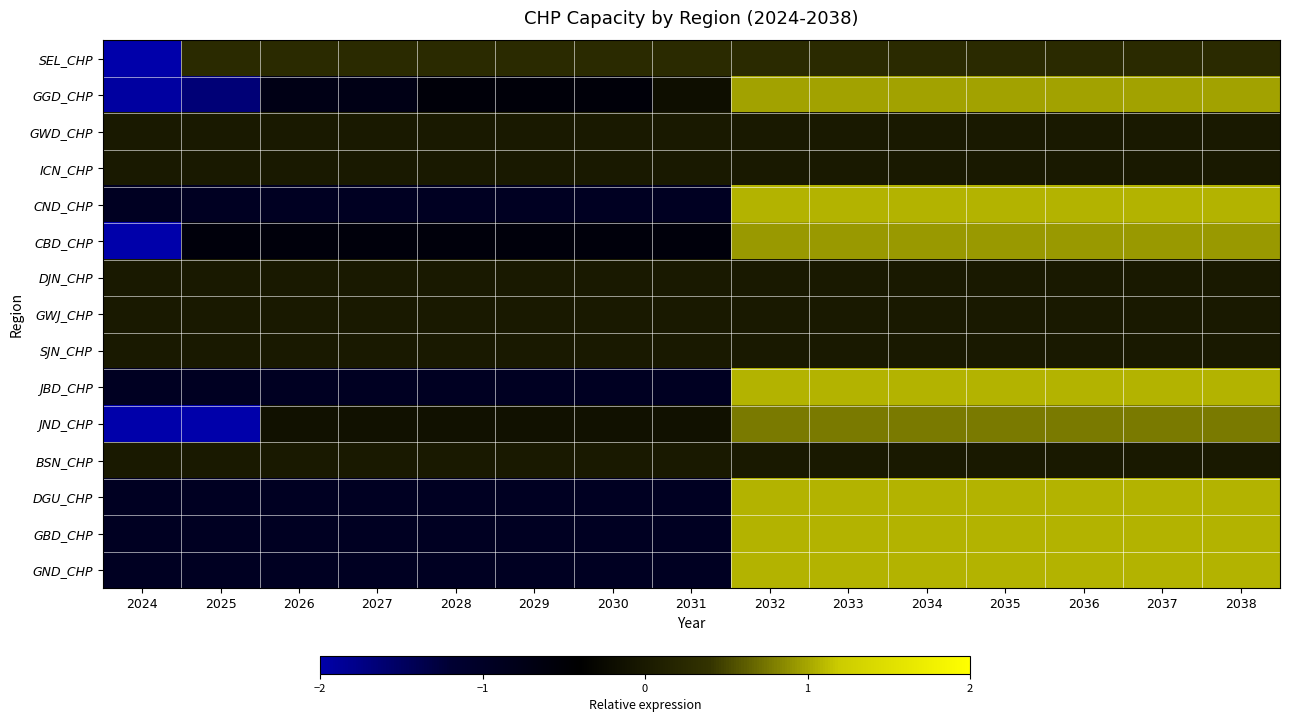

Reading left to right, list all the values displayed in this chart.

SEL_CHP: 2024=-2.0	2025=0.3	2026=0.3	2027=0.3	2028=0.3	2029=0.3	2030=0.3	2031=0.3	2032=0.3	2033=0.3	2034=0.3	2035=0.3	2036=0.3	2037=0.3	2038=0.3
GGD_CHP: 2024=-1.9	2025=-1.7	2026=-0.7	2027=-0.7	2028=-0.5	2029=-0.5	2030=-0.5	2031=-0.2	2032=1.0	2033=1.0	2034=1.0	2035=1.0	2036=1.0	2037=1.0	2038=1.0
GWD_CHP: 2024=0.0	2025=0.0	2026=0.0	2027=0.0	2028=0.0	2029=0.0	2030=0.0	2031=0.0	2032=0.0	2033=0.0	2034=0.0	2035=0.0	2036=0.0	2037=0.0	2038=0.0
ICN_CHP: 2024=0.0	2025=0.0	2026=0.0	2027=0.0	2028=0.0	2029=0.0	2030=0.0	2031=0.0	2032=0.0	2033=0.0	2034=0.0	2035=0.0	2036=0.0	2037=0.0	2038=0.0
CND_CHP: 2024=-0.9	2025=-0.9	2026=-0.9	2027=-0.9	2028=-0.9	2029=-0.9	2030=-0.9	2031=-0.9	2032=1.1	2033=1.1	2034=1.1	2035=1.1	2036=1.1	2037=1.1	2038=1.1
CBD_CHP: 2024=-2.0	2025=-0.6	2026=-0.6	2027=-0.6	2028=-0.6	2029=-0.6	2030=-0.6	2031=-0.6	2032=0.9	2033=0.9	2034=0.9	2035=0.9	2036=0.9	2037=0.9	2038=0.9
DJN_CHP: 2024=0.0	2025=0.0	2026=0.0	2027=0.0	2028=0.0	2029=0.0	2030=0.0	2031=0.0	2032=0.0	2033=0.0	2034=0.0	2035=0.0	2036=0.0	2037=0.0	2038=0.0
GWJ_CHP: 2024=0.0	2025=0.0	2026=0.0	2027=0.0	2028=0.0	2029=0.0	2030=0.0	2031=0.0	2032=0.0	2033=0.0	2034=0.0	2035=0.0	2036=0.0	2037=0.0	2038=0.0
SJN_CHP: 2024=0.0	2025=0.0	2026=0.0	2027=0.0	2028=0.0	2029=0.0	2030=0.0	2031=0.0	2032=0.0	2033=0.0	2034=0.0	2035=0.0	2036=0.0	2037=0.0	2038=0.0
JBD_CHP: 2024=-0.9	2025=-0.9	2026=-0.9	2027=-0.9	2028=-0.9	2029=-0.9	2030=-0.9	2031=-0.9	2032=1.1	2033=1.1	2034=1.1	2035=1.1	2036=1.1	2037=1.1	2038=1.1
JND_CHP: 2024=-2.0	2025=-2.0	2026=-0.1	2027=-0.1	2028=-0.1	2029=-0.1	2030=-0.1	2031=-0.1	2032=0.8	2033=0.8	2034=0.8	2035=0.8	2036=0.8	2037=0.8	2038=0.8
BSN_CHP: 2024=0.0	2025=0.0	2026=0.0	2027=0.0	2028=0.0	2029=0.0	2030=0.0	2031=0.0	2032=0.0	2033=0.0	2034=0.0	2035=0.0	2036=0.0	2037=0.0	2038=0.0
DGU_CHP: 2024=-0.9	2025=-0.9	2026=-0.9	2027=-0.9	2028=-0.9	2029=-0.9	2030=-0.9	2031=-0.9	2032=1.1	2033=1.1	2034=1.1	2035=1.1	2036=1.1	2037=1.1	2038=1.1
GBD_CHP: 2024=-0.9	2025=-0.9	2026=-0.9	2027=-0.9	2028=-0.9	2029=-0.9	2030=-0.9	2031=-0.9	2032=1.1	2033=1.1	2034=1.1	2035=1.1	2036=1.1	2037=1.1	2038=1.1
GND_CHP: 2024=-0.9	2025=-0.9	2026=-0.9	2027=-0.9	2028=-0.9	2029=-0.9	2030=-0.9	2031=-0.9	2032=1.1	2033=1.1	2034=1.1	2035=1.1	2036=1.1	2037=1.1	2038=1.1